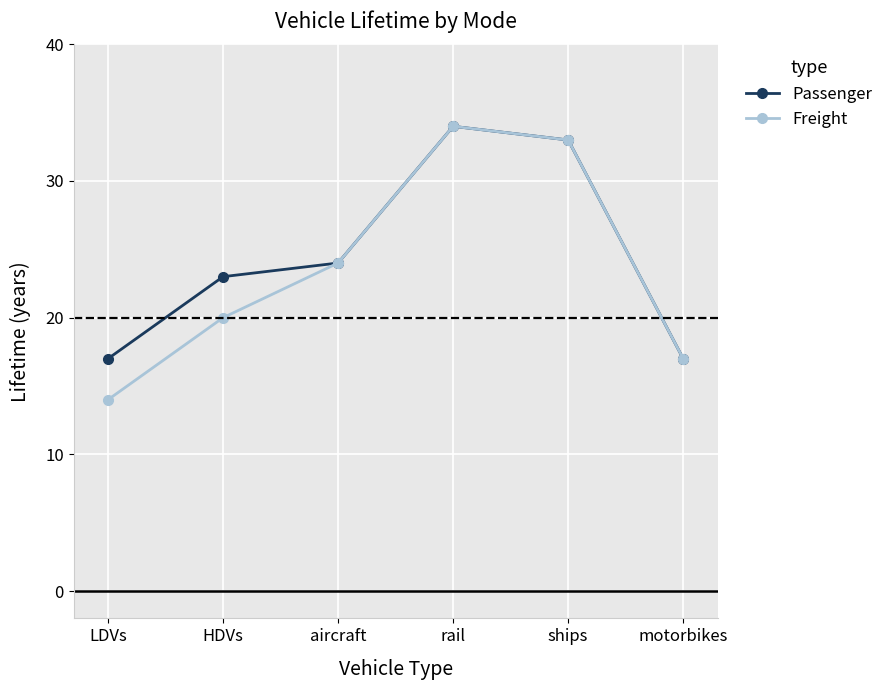

What is the label of the 5th point from the right?

HDVs